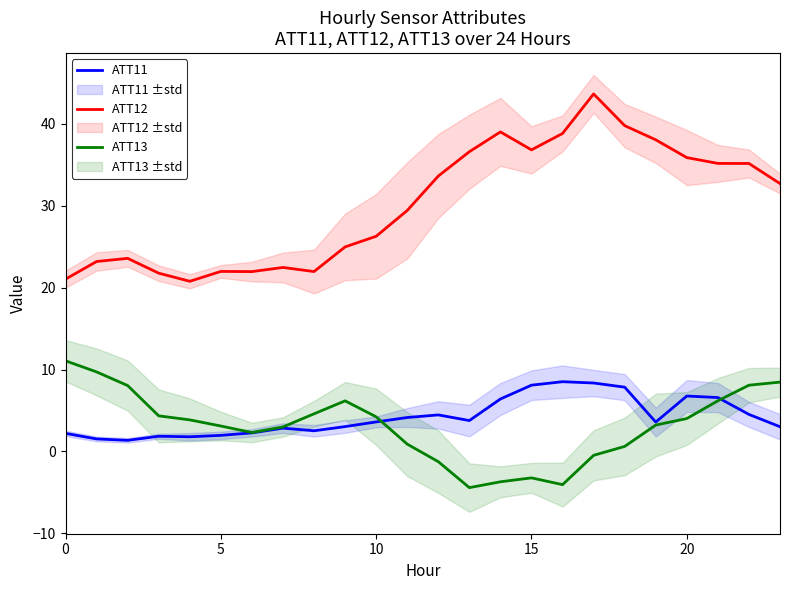

At which label does ATT12 first exceed 32?

12